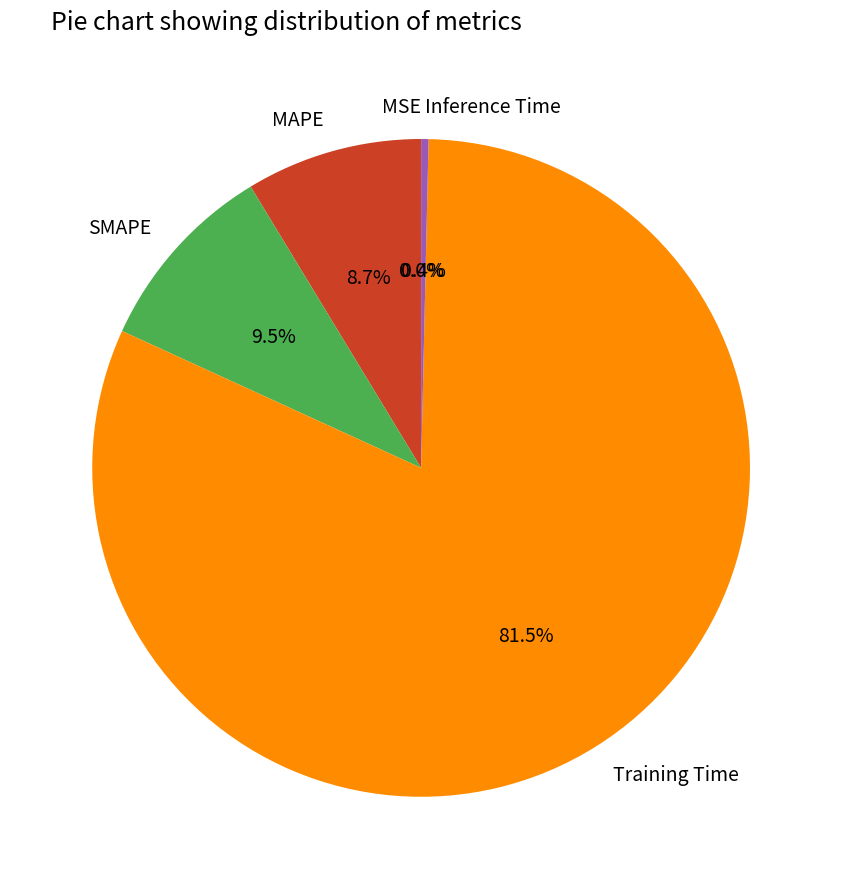

To the nearest percent, what portion does MAPE represent?

9%